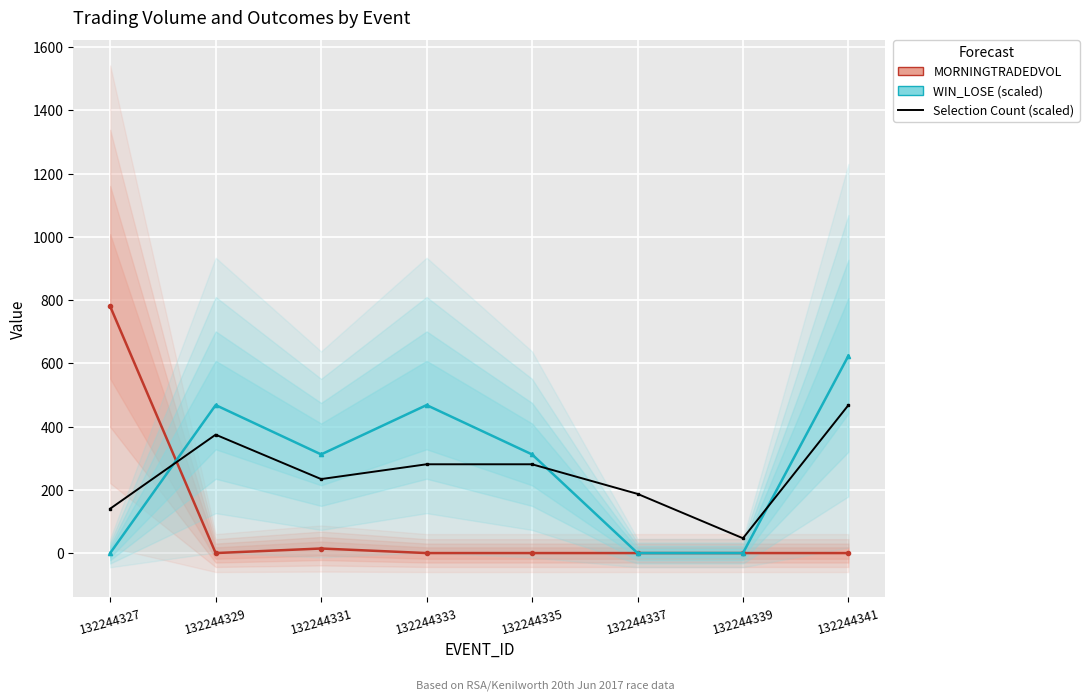

True or false: MORNINGTRADEDVOL and WIN_LOSE (scaled) cross at least once.

True